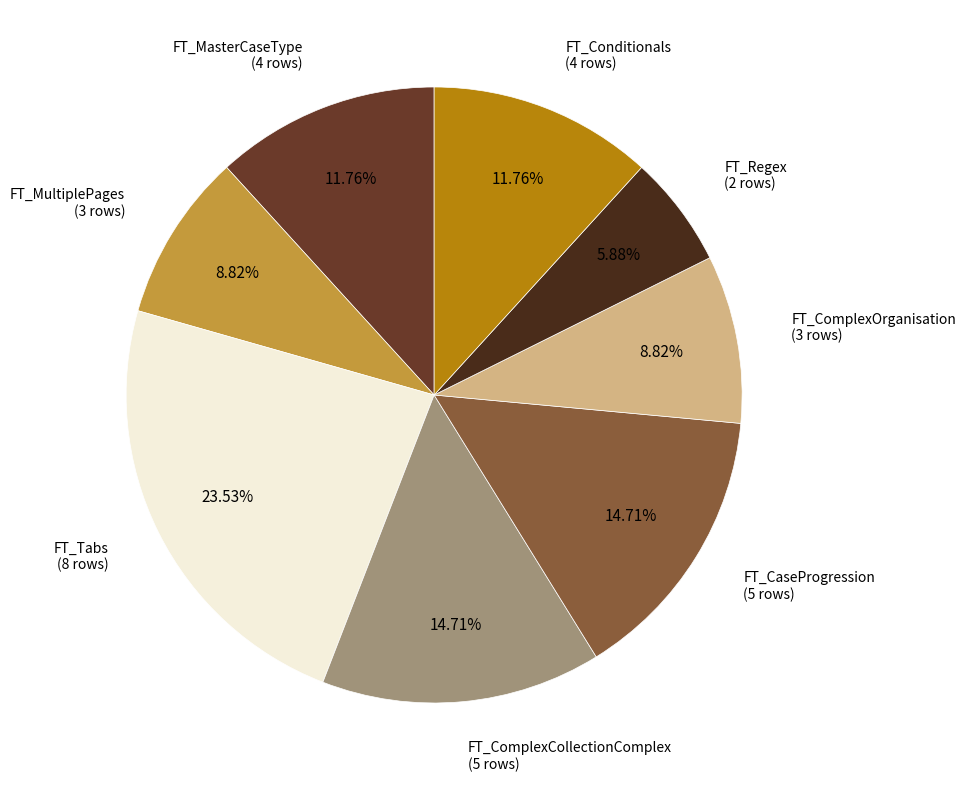

Count the number of slices in the pie.

8